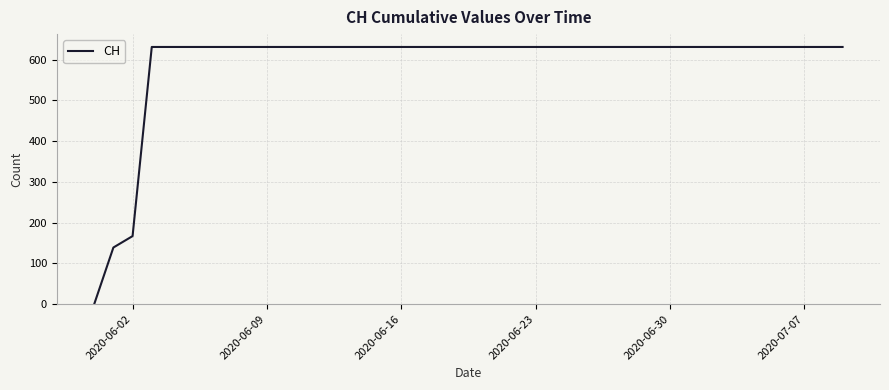

What is the difference between the maximum and minimum values?

631